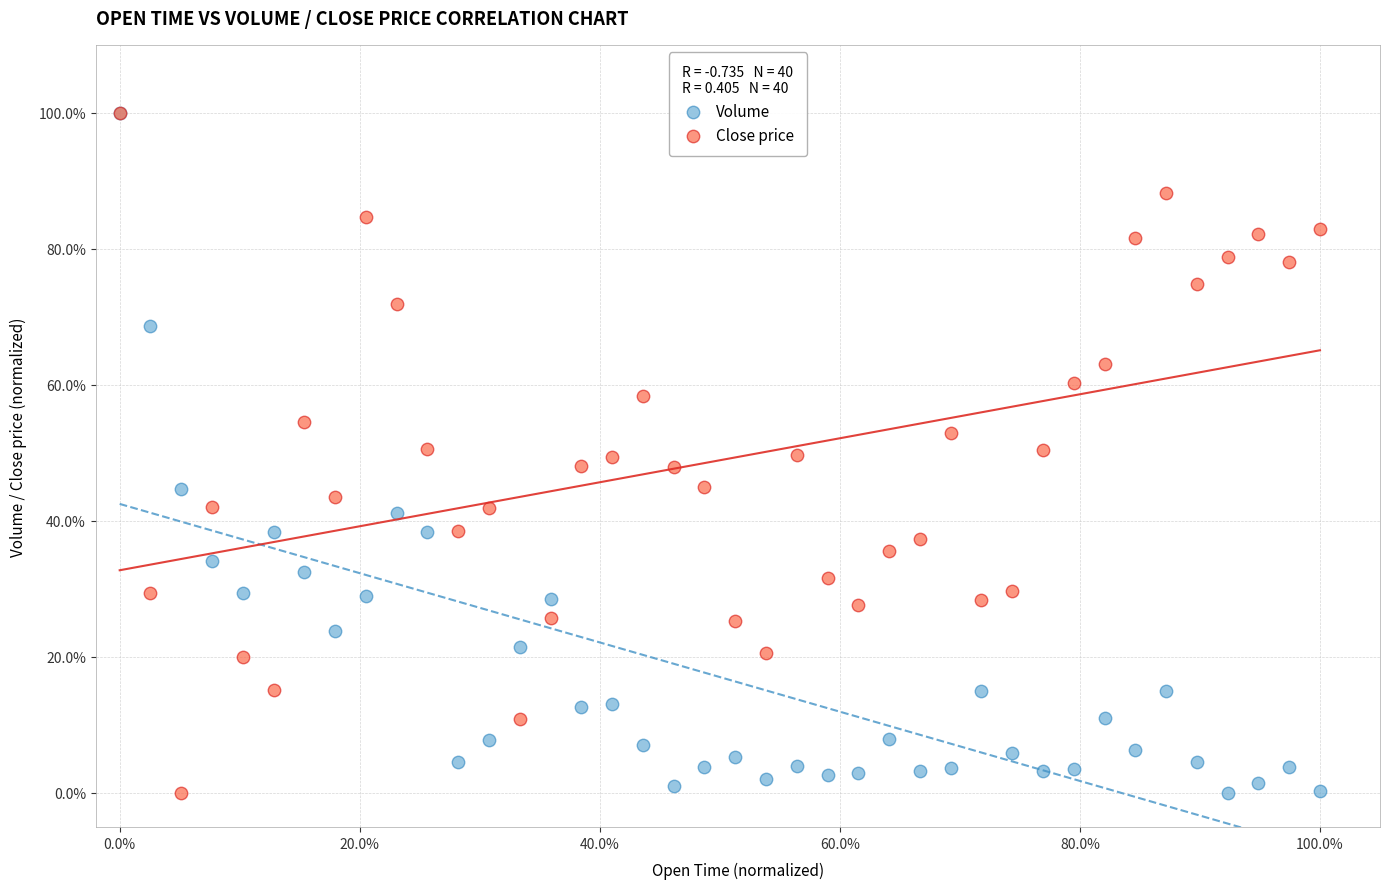

What are all the series names shown in the legend?

Volume, Close price